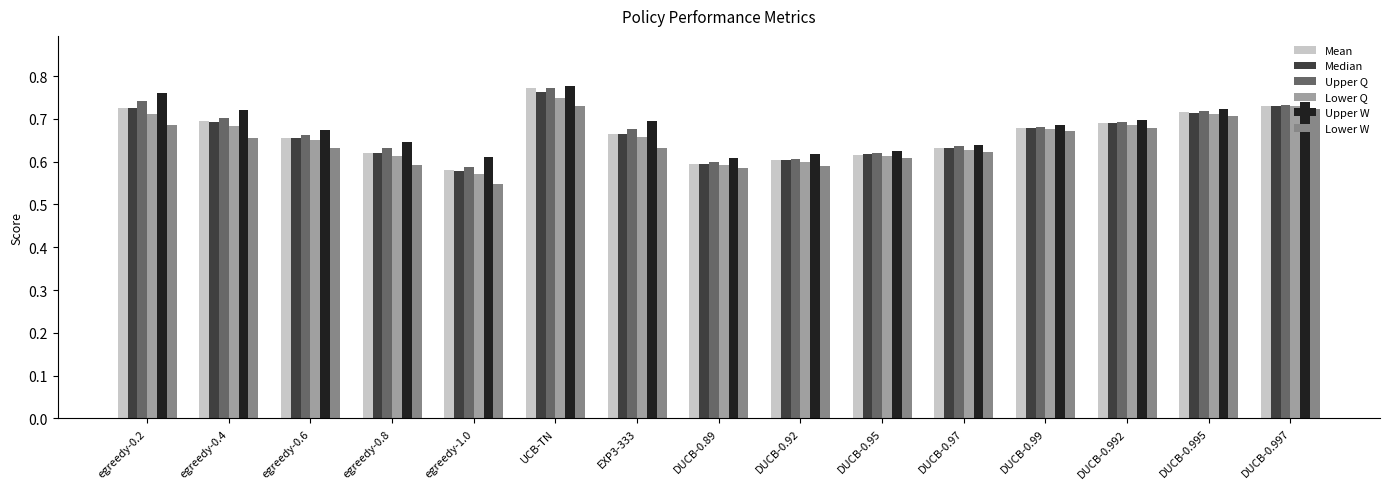

How many bars are there in total?

90